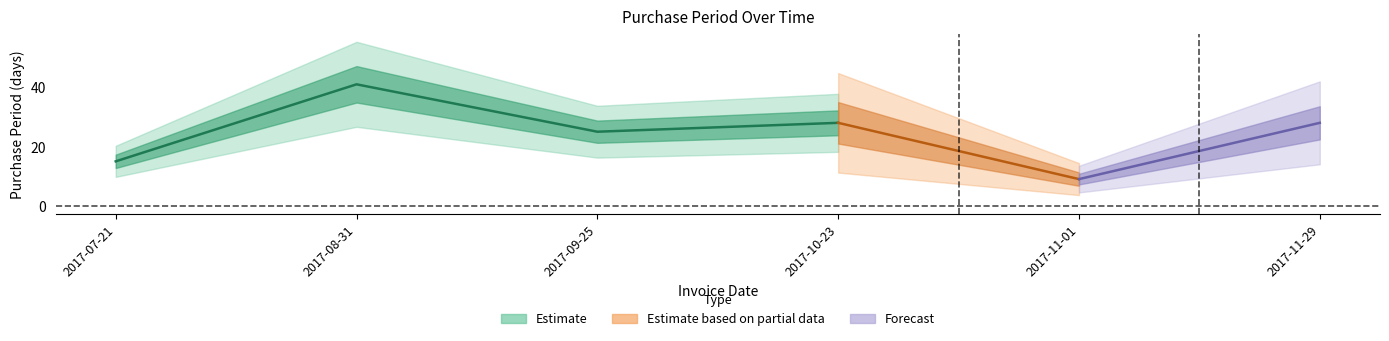

Approximately how many times larger is the value at 2017-09-25 compared to 2017-07-21?

1.7